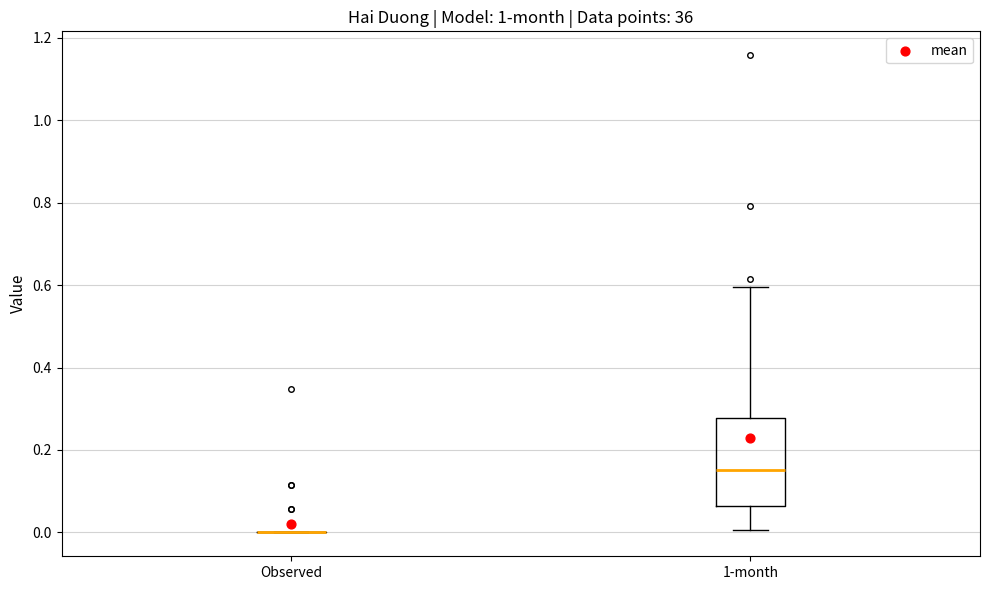

Reading left to right, transcribe this box plot: for each box, give where its median line is, the range the box spans, and where its two whiskers end, as read against the y-axis. The values are not printed on the chart, so give them approximately, as read against the axis.

Observed: box collapsed to a line at 0.00, whiskers 0.00 to 0.00
1-month: median 0.16, box 0.06 to 0.28, whiskers 0.00 to 0.60